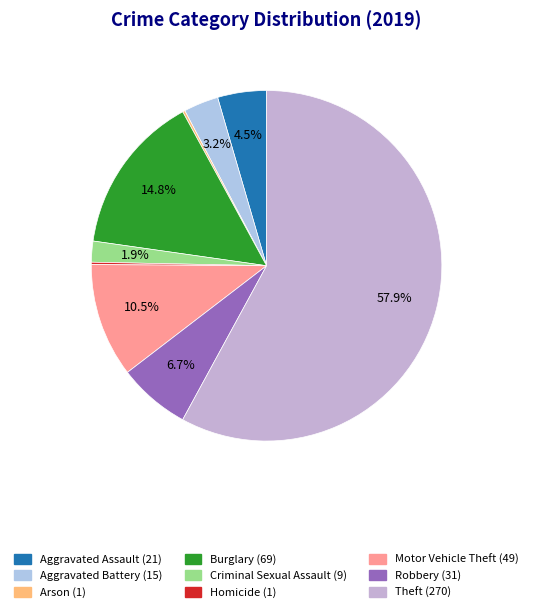

Is Theft the majority of the pie?

Yes